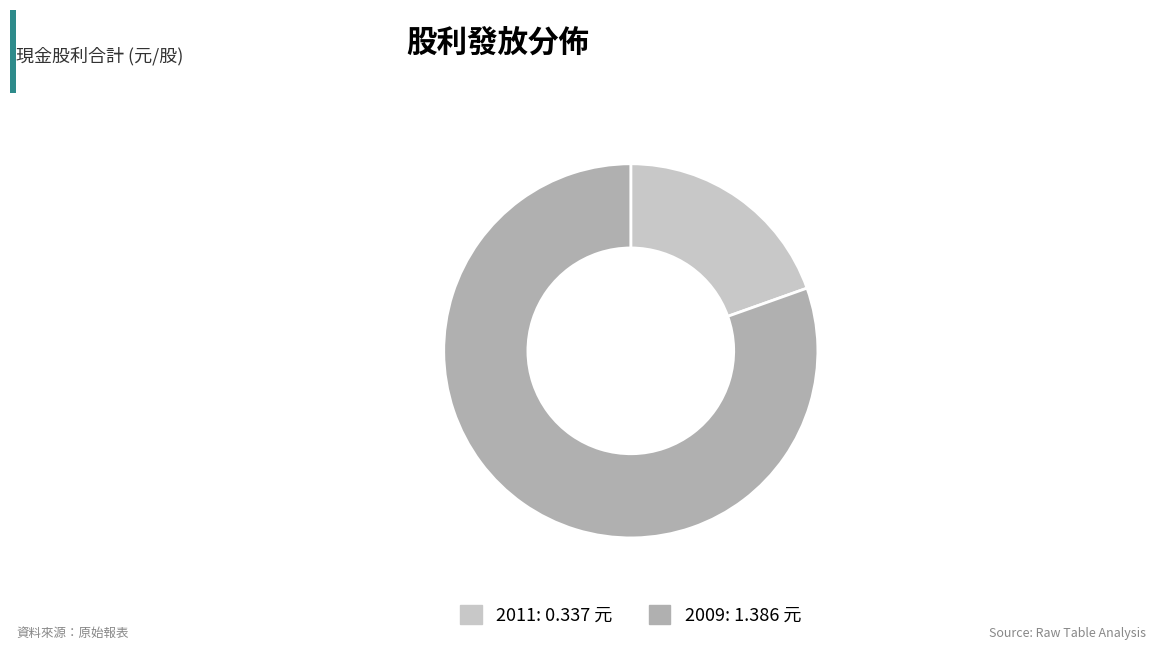

Does 2009 represent more than half of the total?

Yes